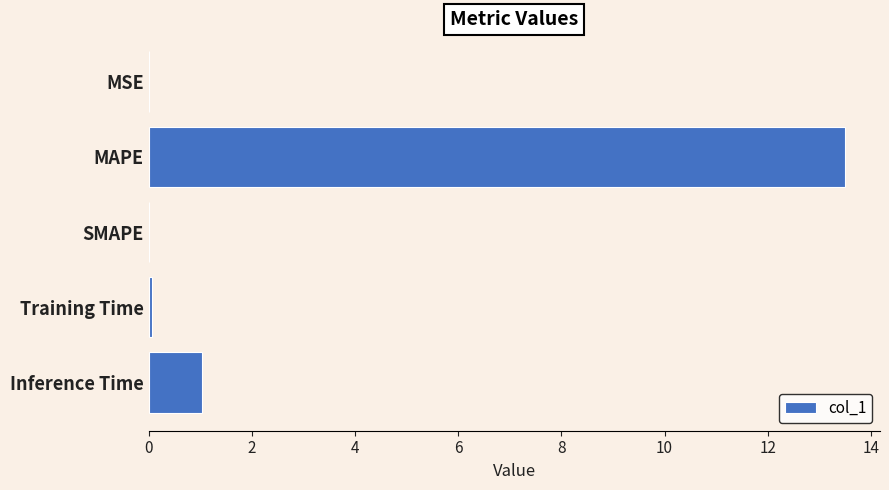

Are the bars horizontal?

Yes